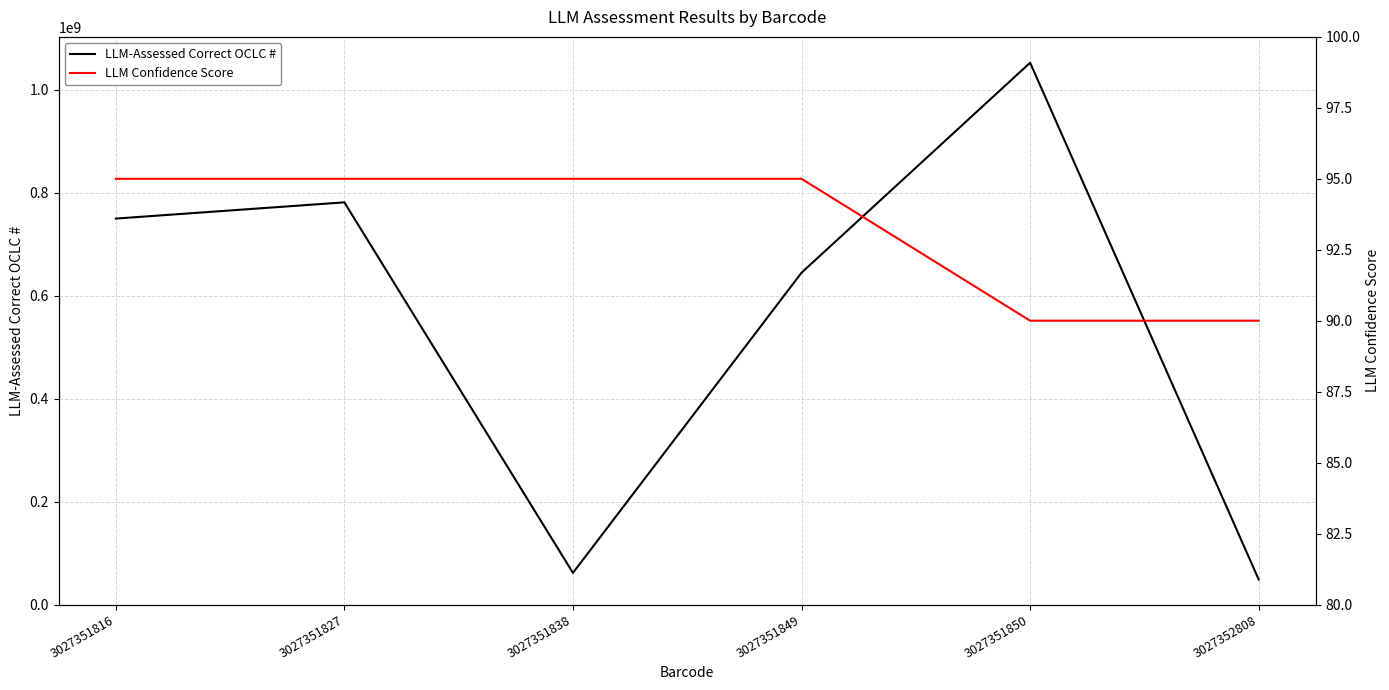

List the series in order of their overall mean, highest first.

LLM-Assessed Correct OCLC #, LLM Confidence Score